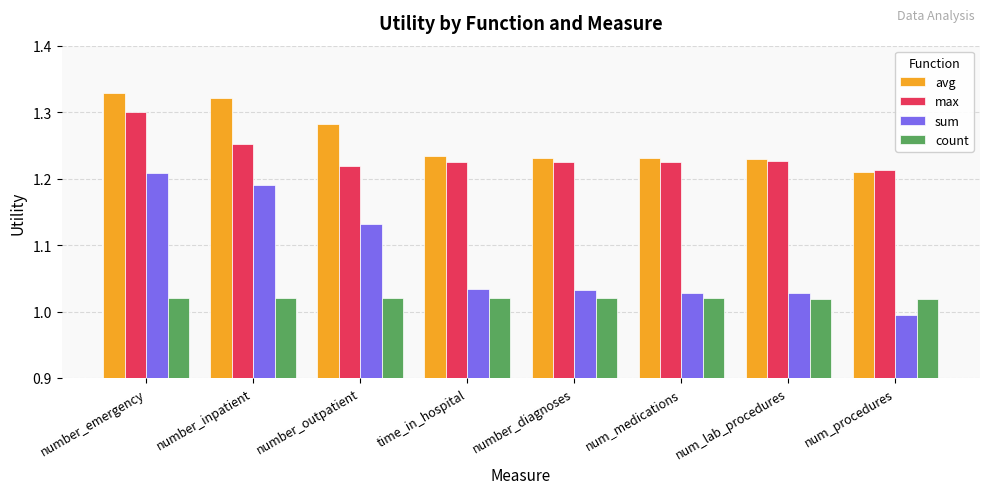

Which series has the widest spread of values?

sum